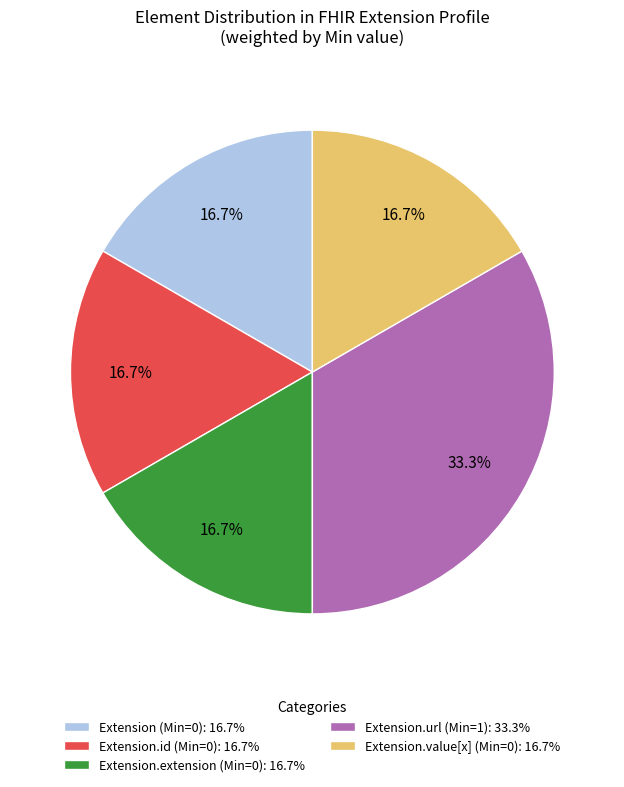

Which slice is the largest?

Extension.url (Min=1): 33.3%